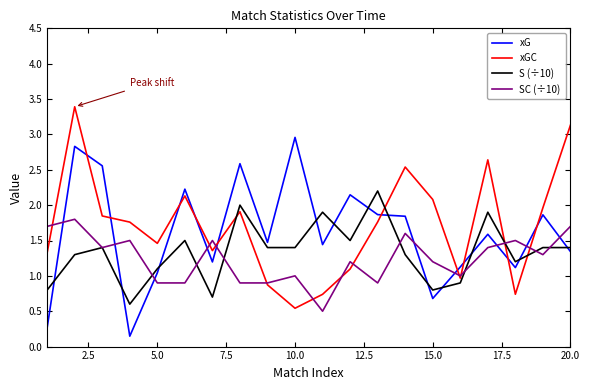

List the series in order of their peak value, lowest first.

SC (÷10), S (÷10), xG, xGC